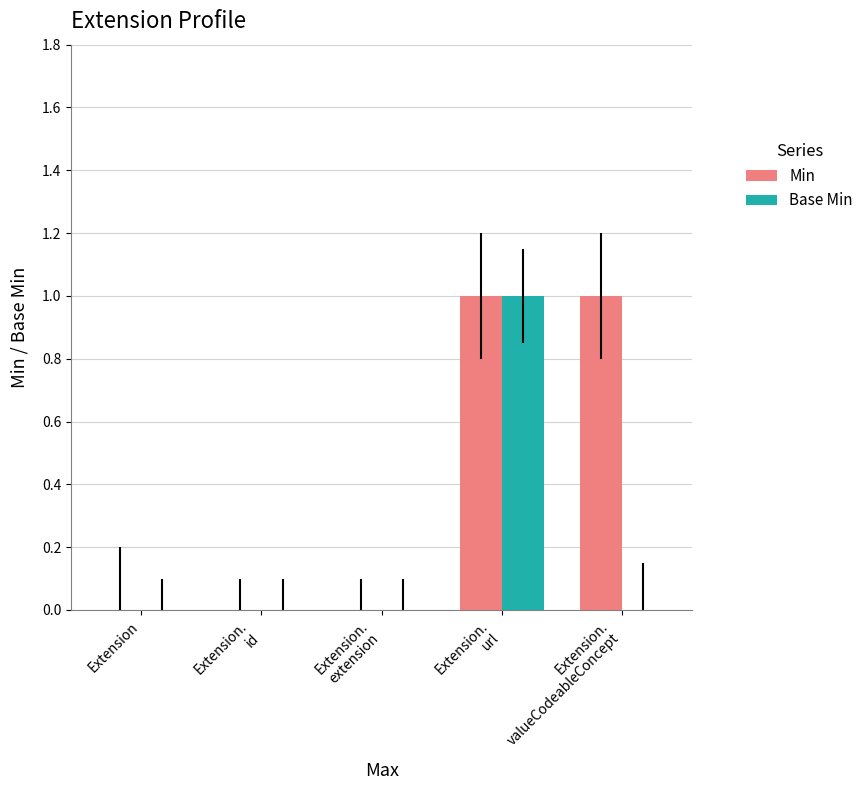

Reading left to right, what are all the values shown in this chart?

Min: 0	0	0	1	1
Base Min: 0	0	0	1	0